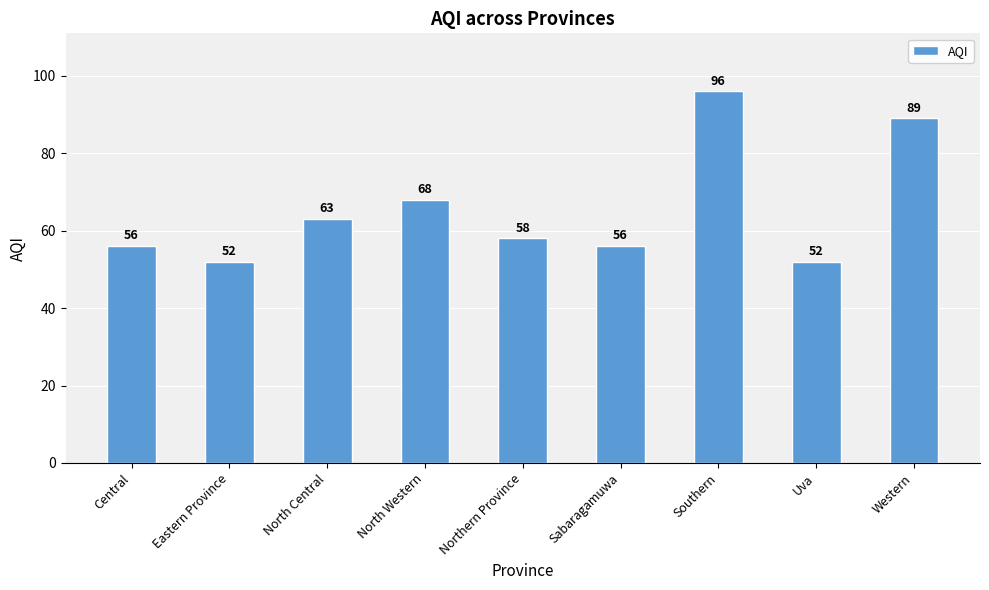

How many values are below 58?

4